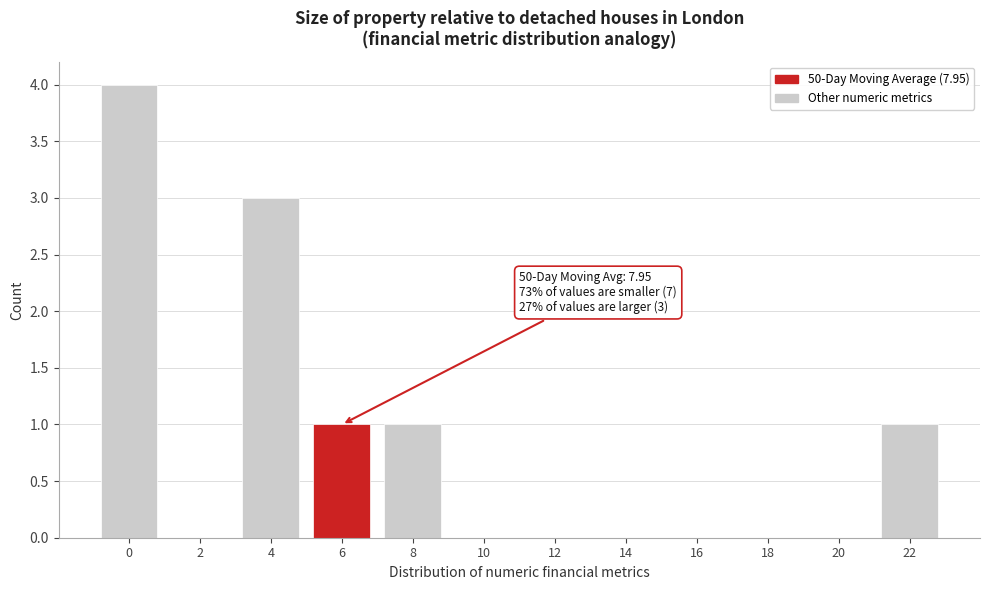

Reading left to right, transcribe all the data shown in this chart.

0=4	2=0	4=3	6=1	8=1	10=0	12=0	14=0	16=0	18=0	20=0	22=1